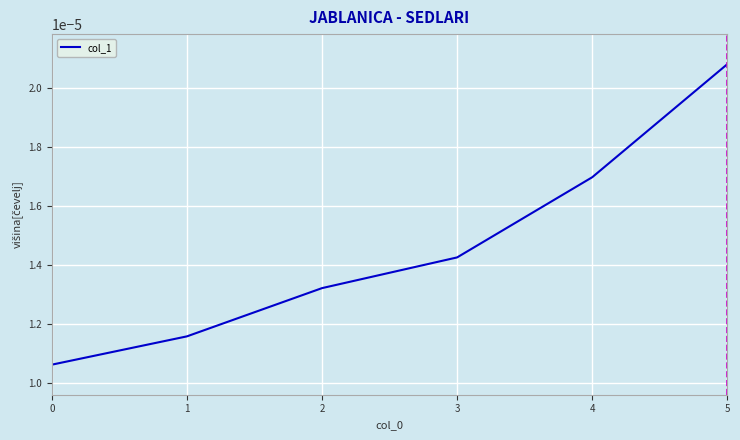

True or false: the data has more than 0 interior local peaks.

False